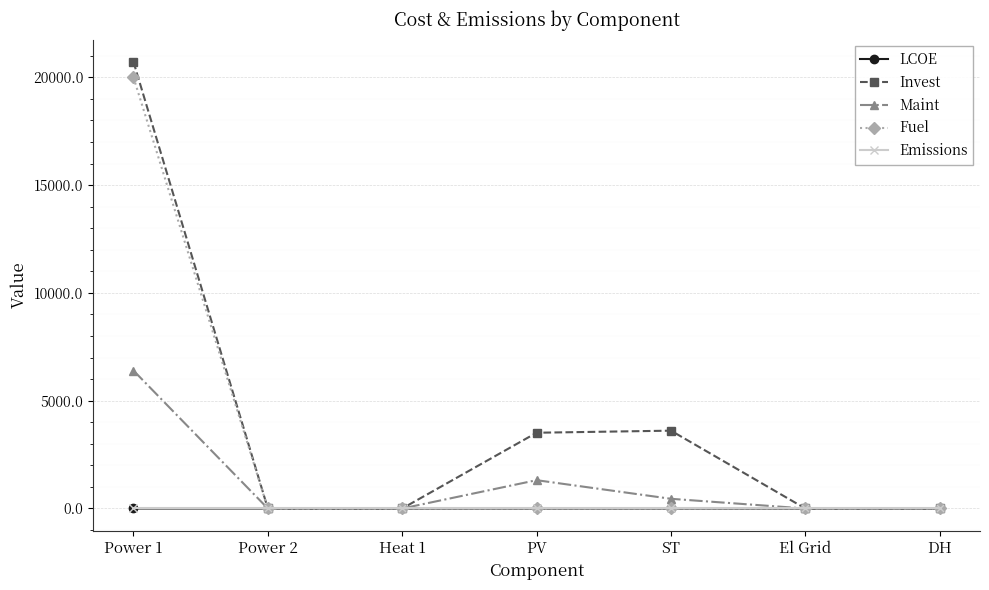

How many data points in Invest are above 0?

3